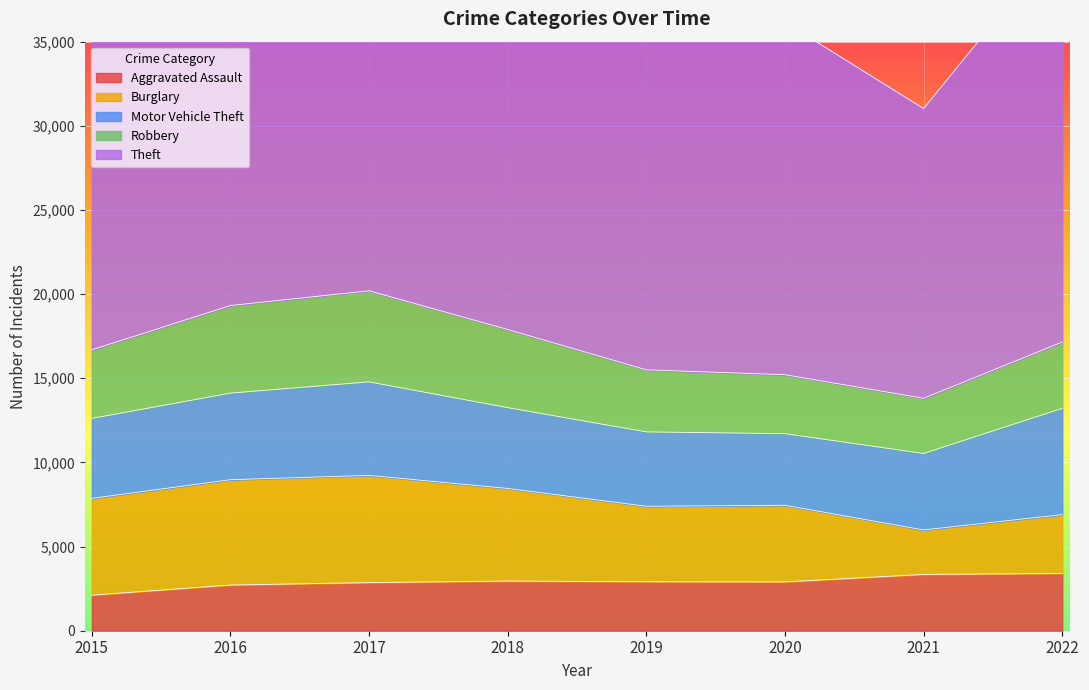

Where is Motor Vehicle Theft nearest to the value 5284?

2016